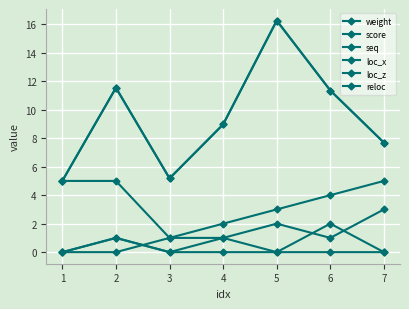

Between which two adjacent categories do seq and reloc first intersect?

2 and 3